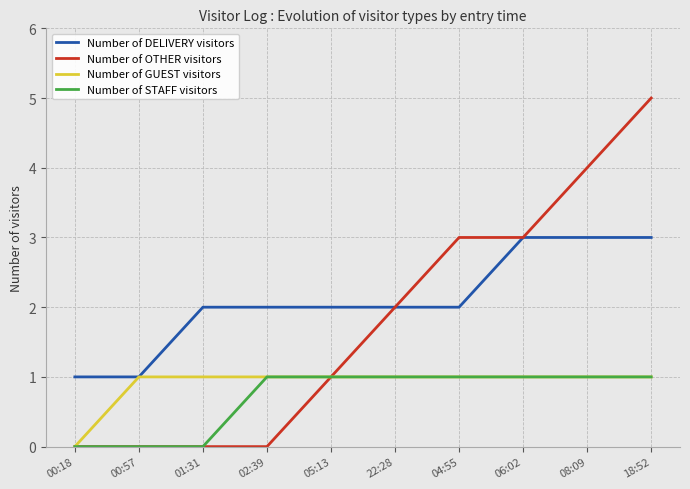

At which category does the chart reach its peak across all series?

18:52